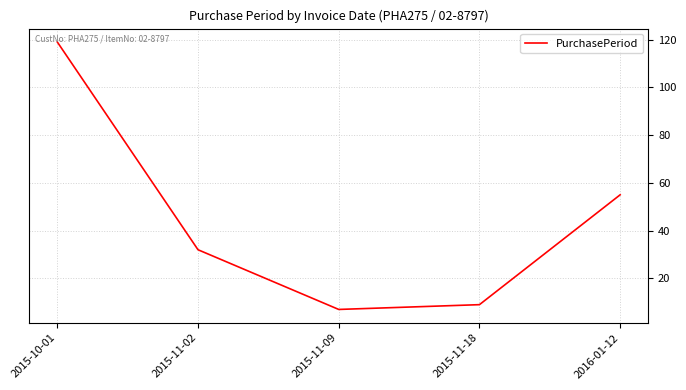

Is it true that the value at 2015-11-18 is 13?

False